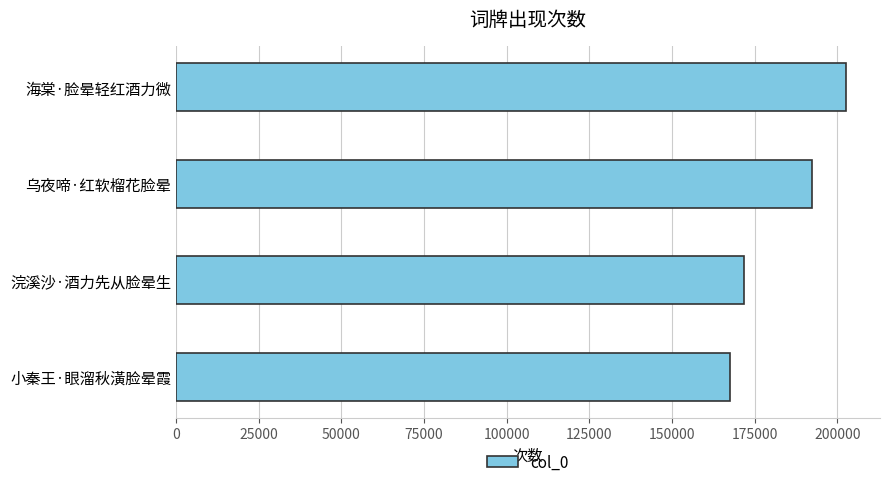

Is it true that the value at 海棠·脸晕轻红酒力微 is 202796?

True